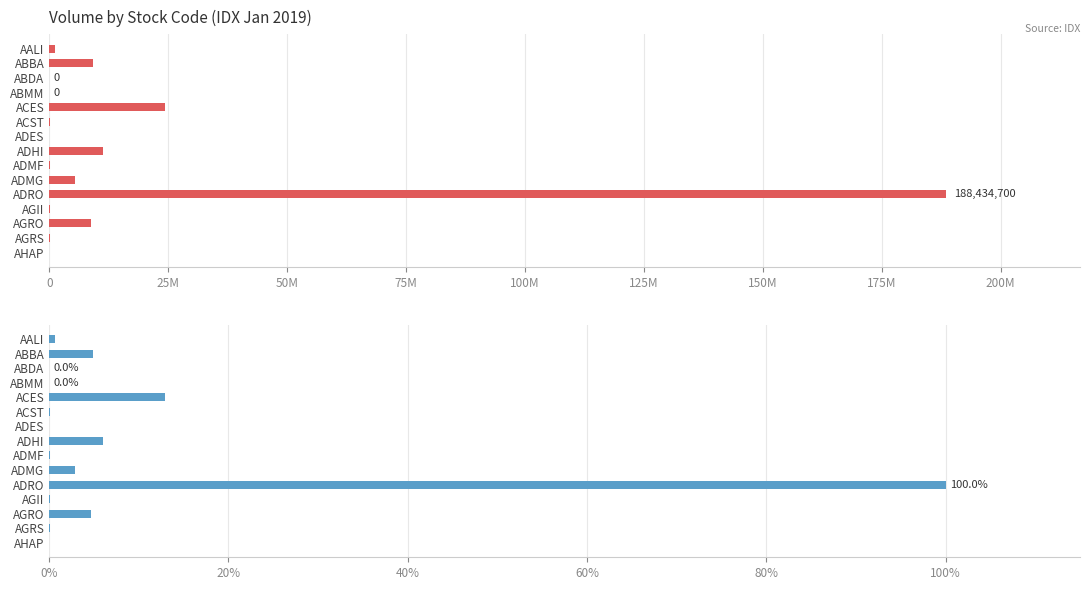

At ACST, list the series in order from largest to smallest.

Volume, Volume %